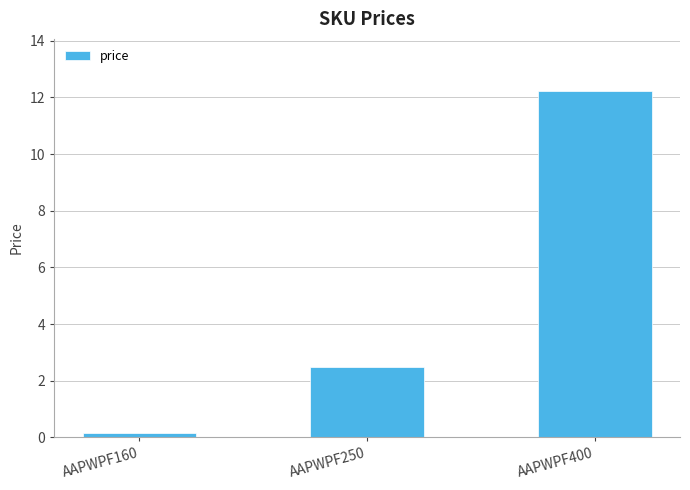

True or false: the data shows 12.2 at AAPWPF400.

True